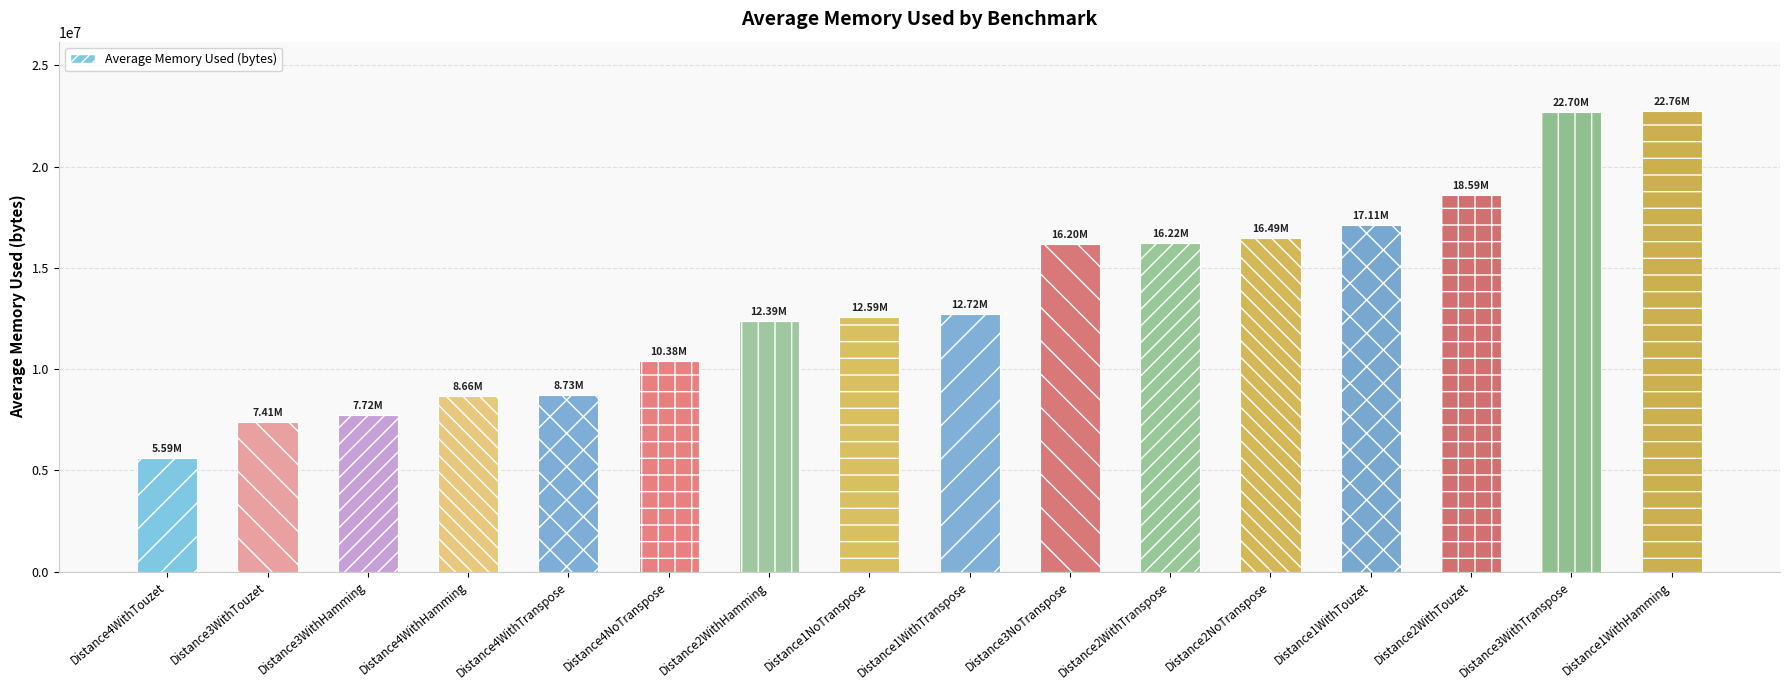

Between Distance4WithHamming and Distance2WithHamming, which is larger?

Distance2WithHamming